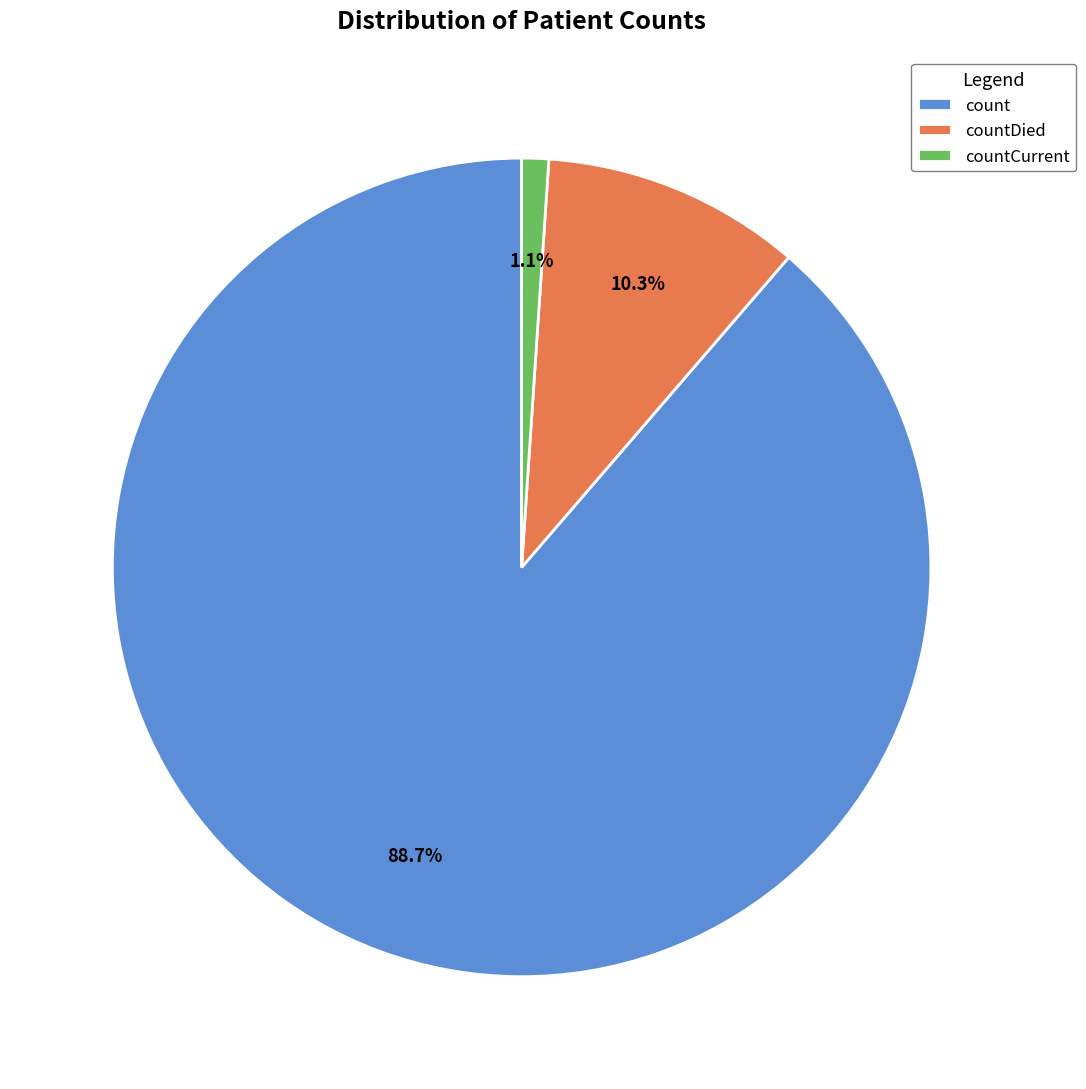

Does count account for over 50% of the chart?

Yes